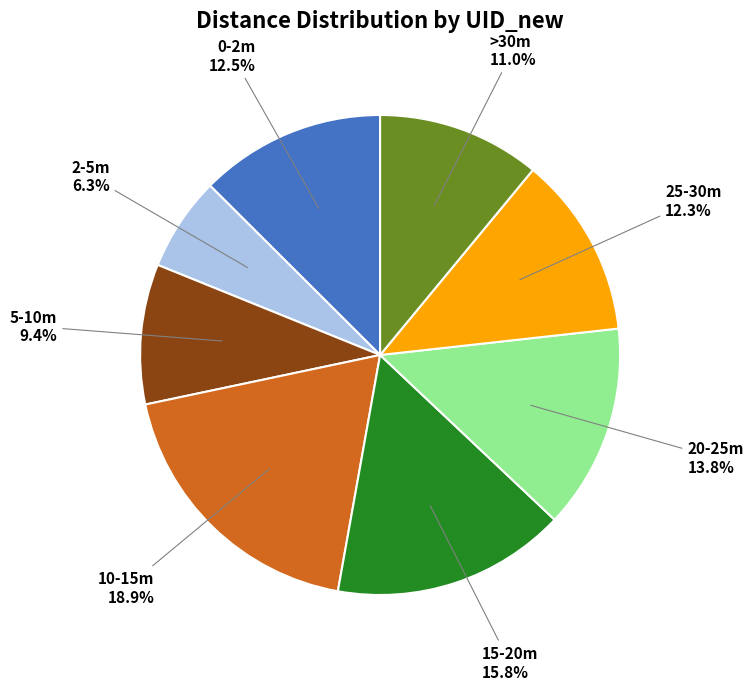

Is there a majority slice in this chart?

No